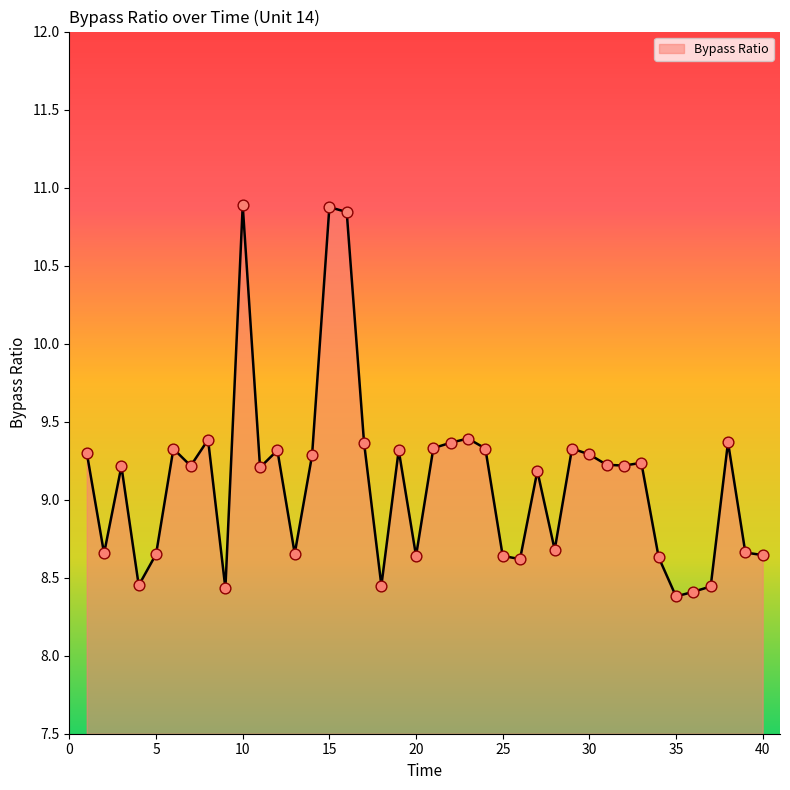

What is the difference between the maximum and minimum values?

2.5